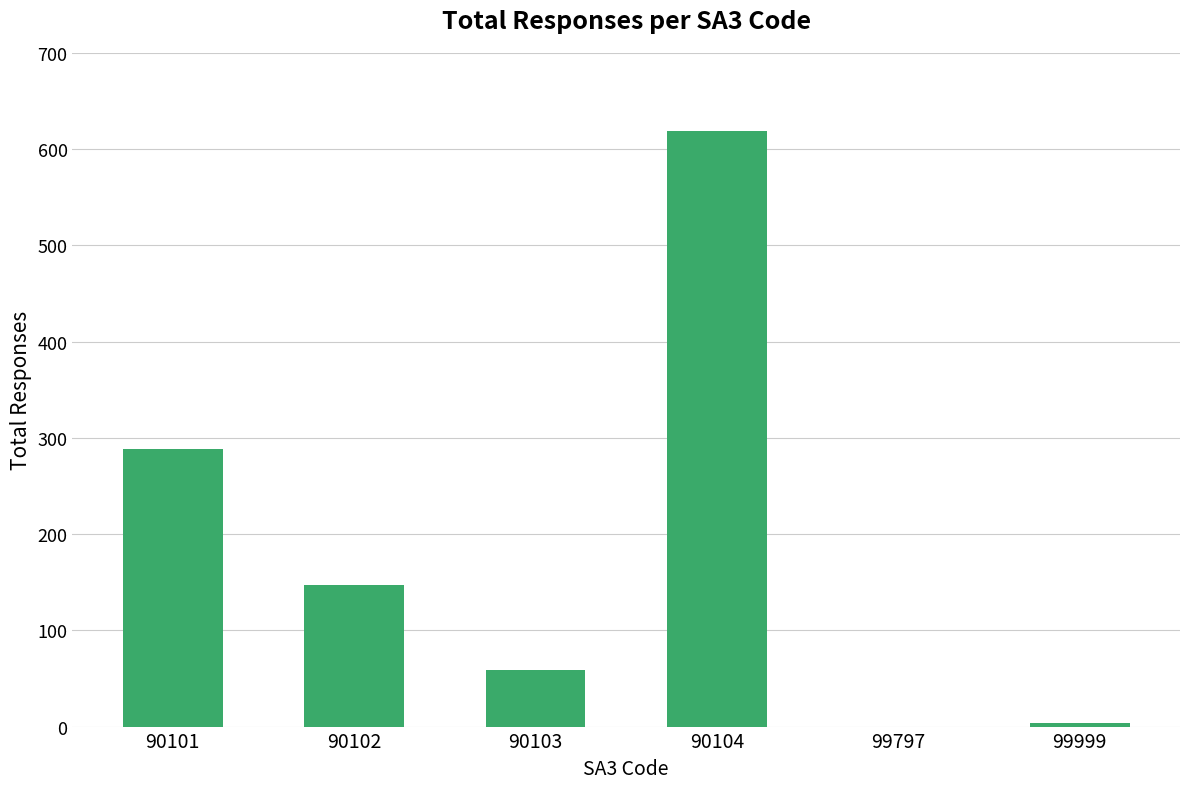

What is the sum of the values at 99999 and 90103?

63